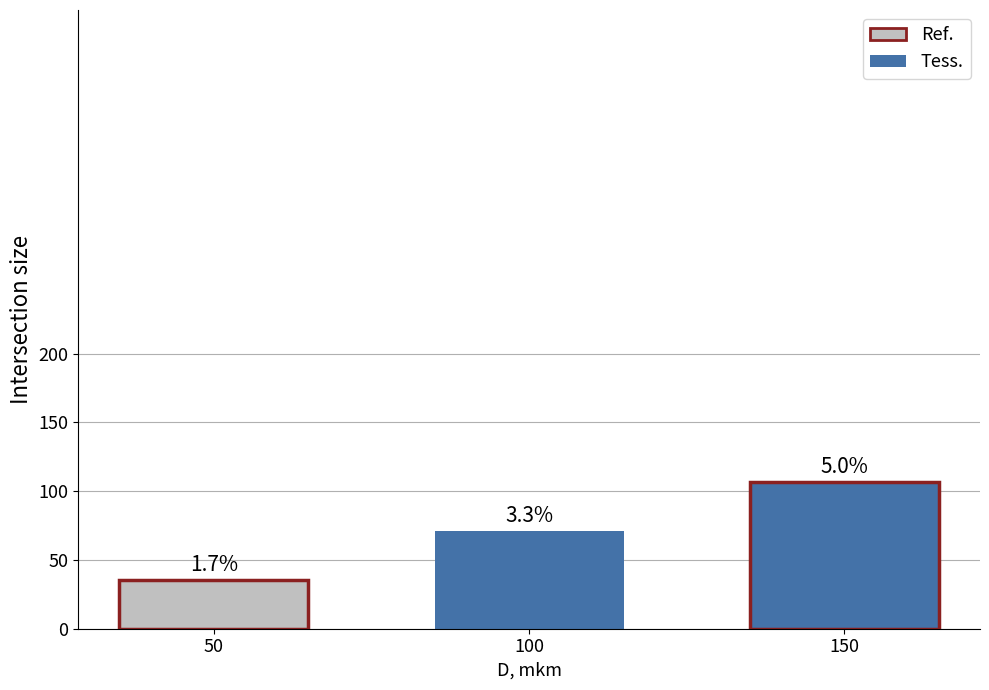

What is the value of the 3rd bar from the left?

106.6